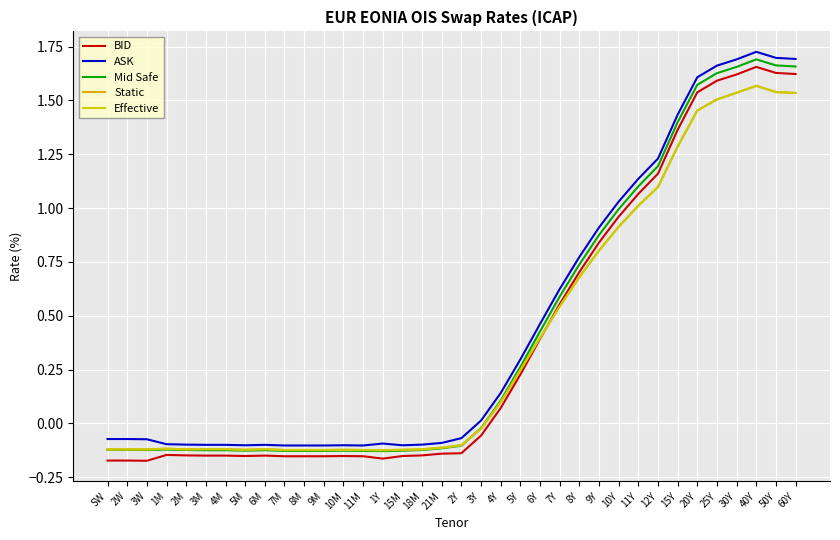

Rank the series at 2M from lowest to highest value.

BID, Mid Safe, Static, Effective, ASK